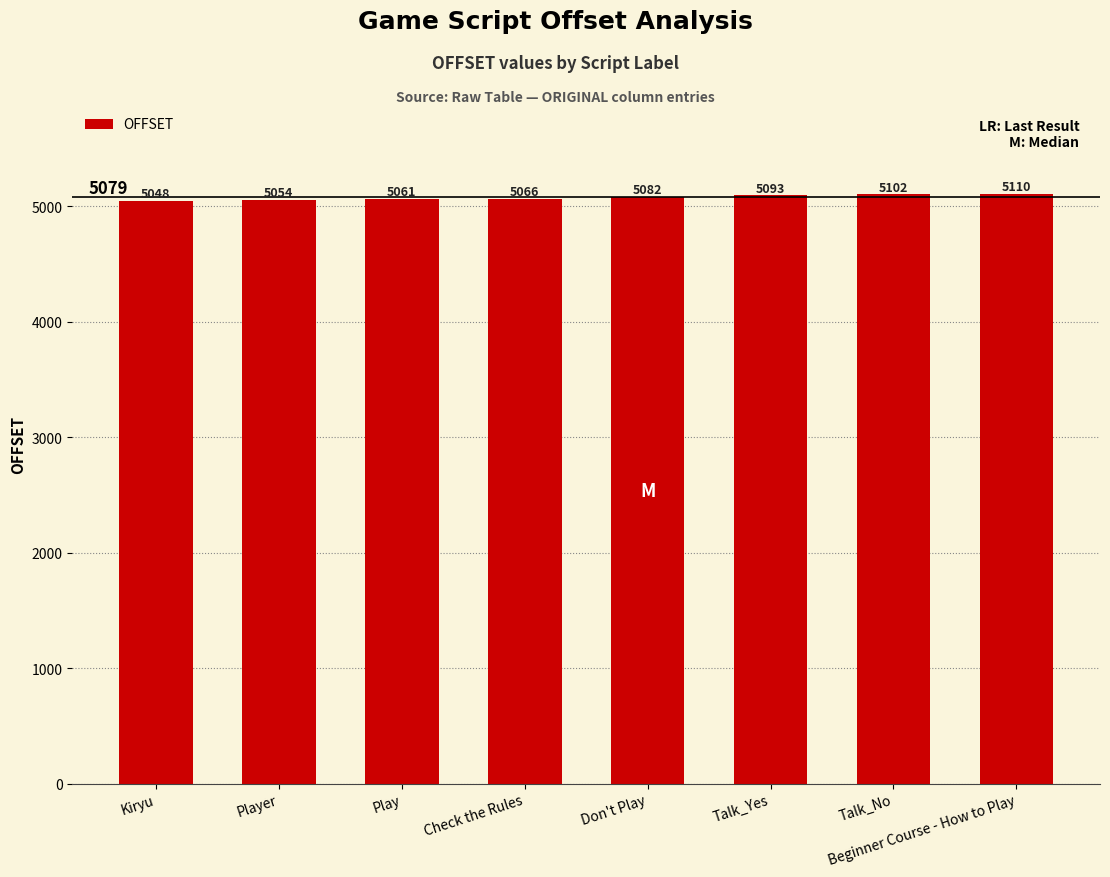

How many bars are there in total?

8